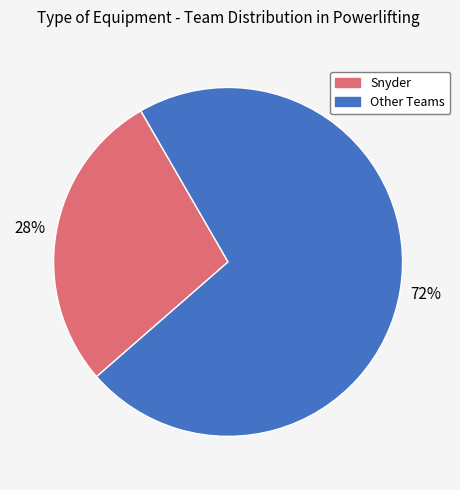

Which category has the biggest portion of the pie?

Other Teams